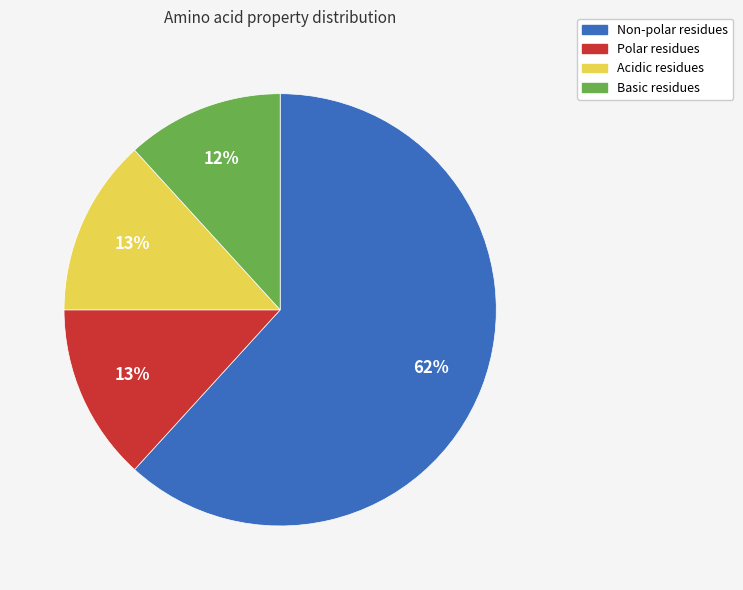

Does any single category account for the majority?

Yes